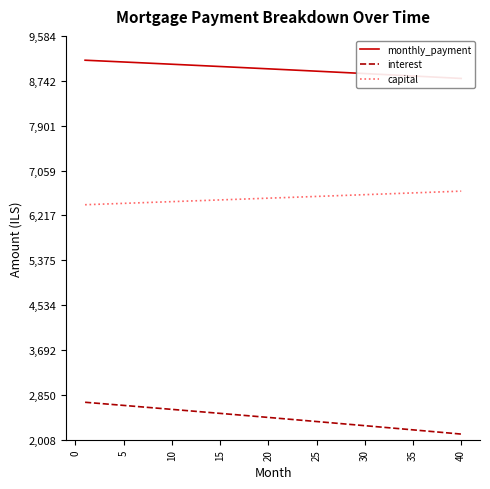

True or false: interest and capital intersect in this chart.

False